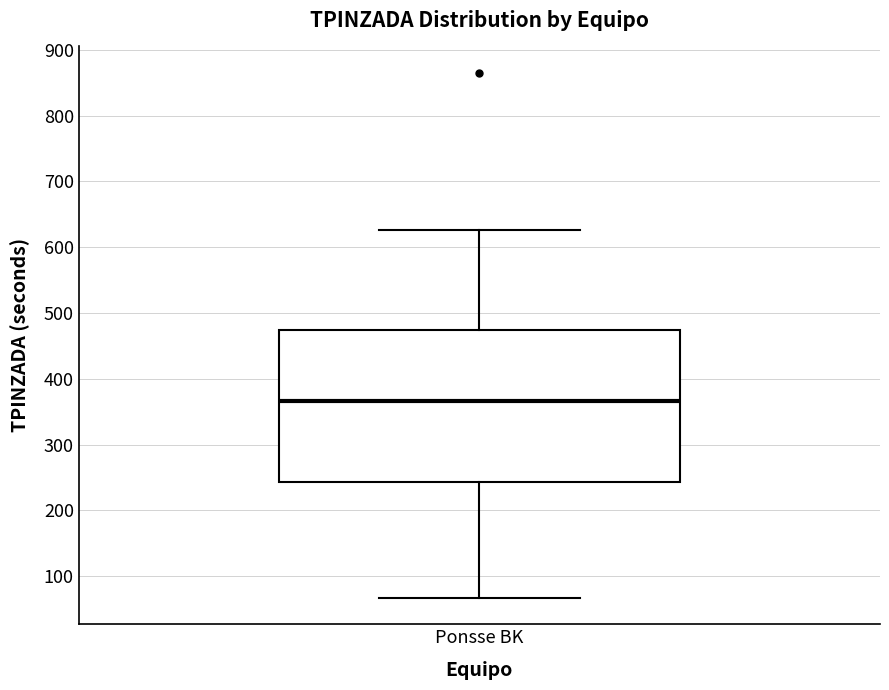

Transcribe this box plot: give where the median line is, the range the box spans, and where the two whiskers end, as read against the y-axis. The values are not printed on the chart, so give them approximately, as read against the axis.

median 370, box 240 to 470, whiskers 70 to 630